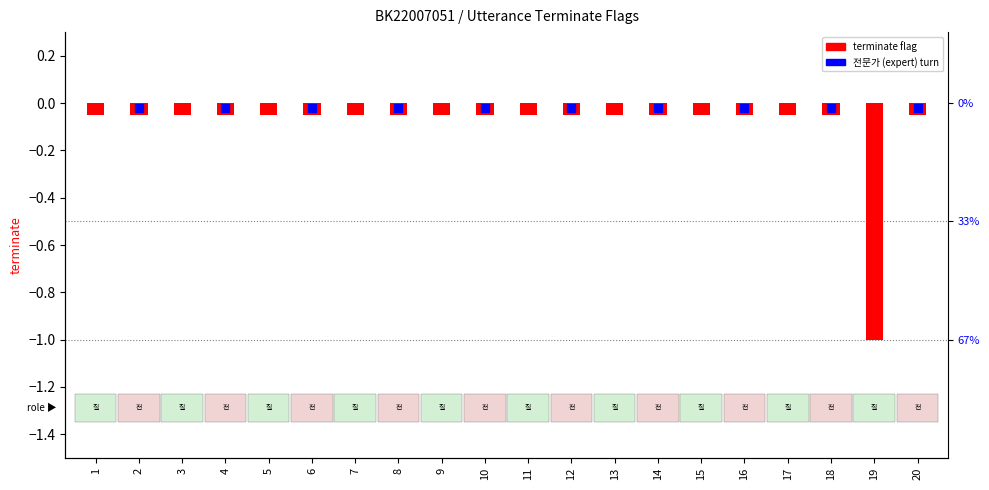

What is the value of the 10th bar from the left?

-0.1